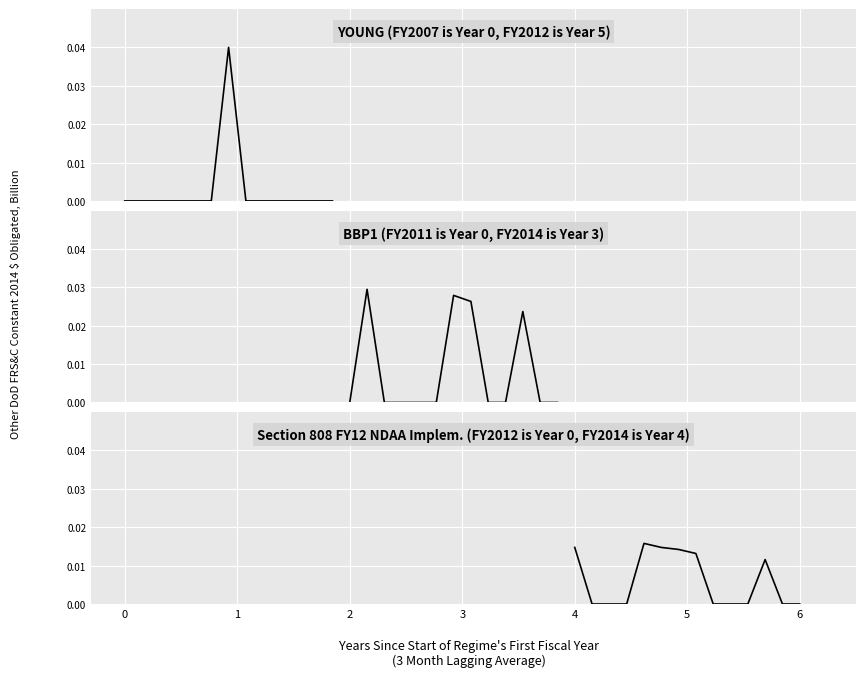

What is the sum of all values?

0.1